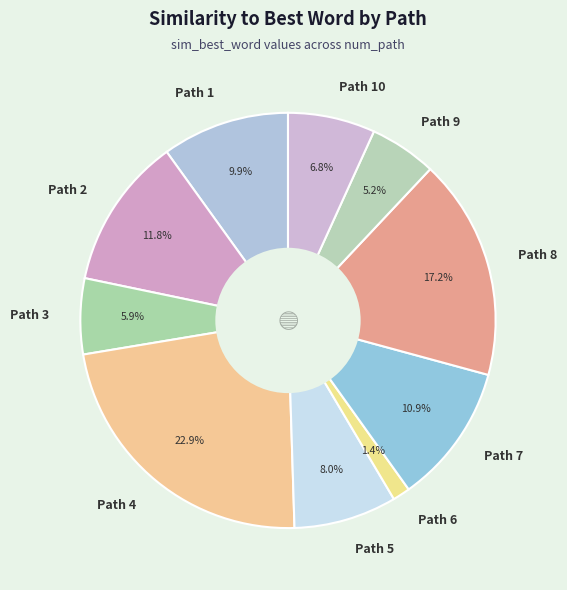

What is the largest slice in the pie chart?

Path 4